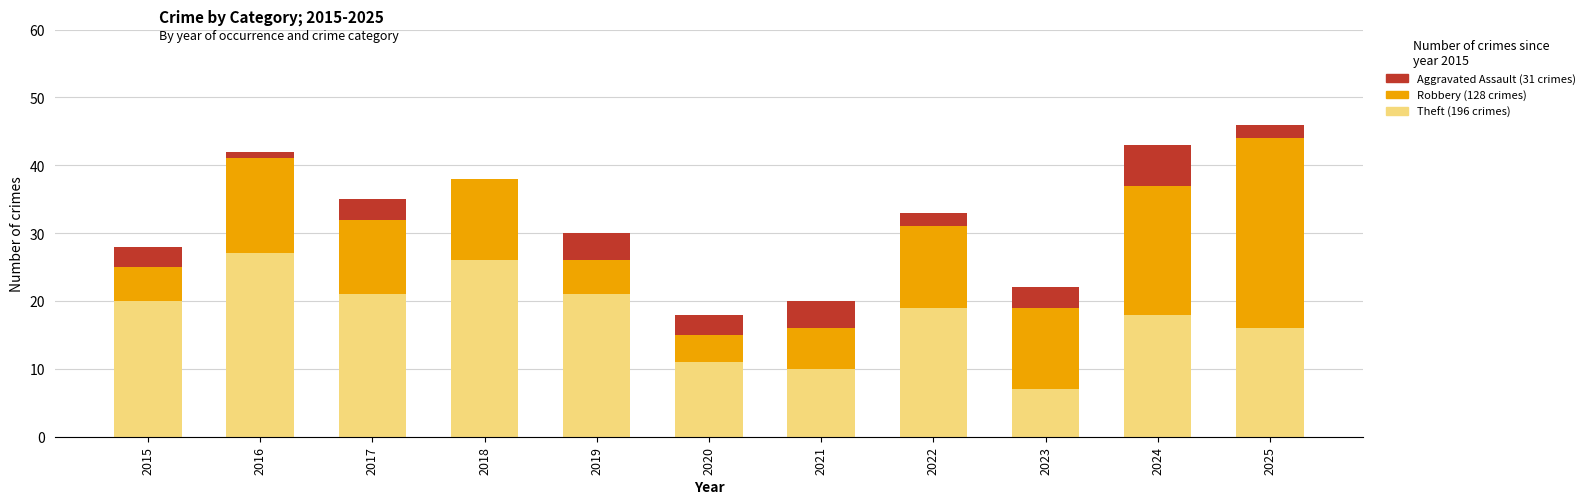

How many distinct data groups are displayed?

3